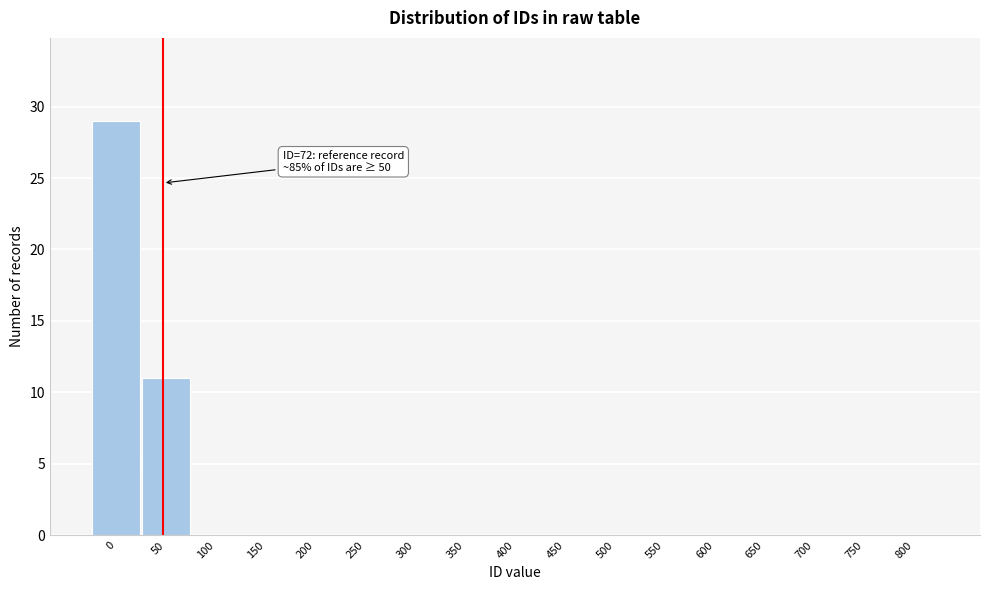

At which label is the value closest to 14?

50